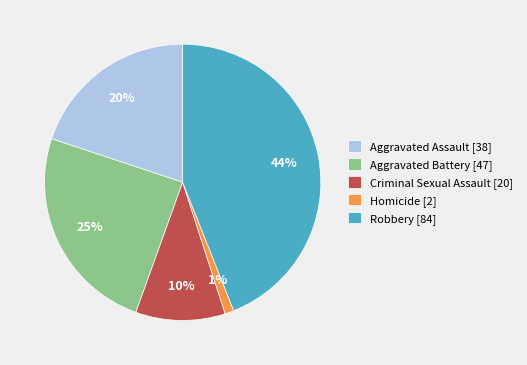

Does any single category account for the majority?

No